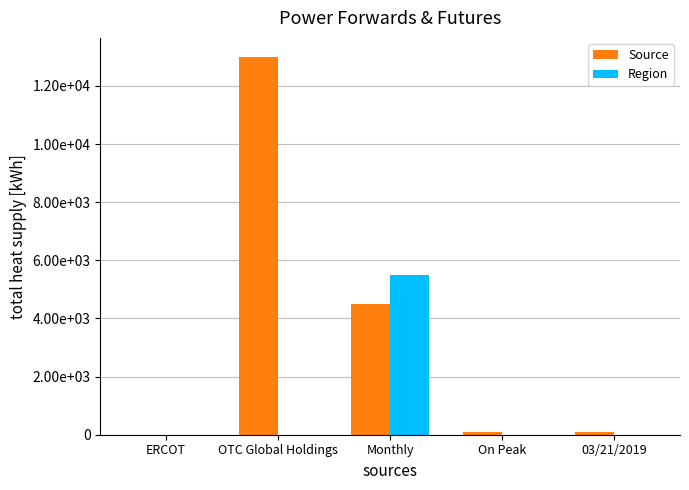

What are all the series names shown in the legend?

Source, Region